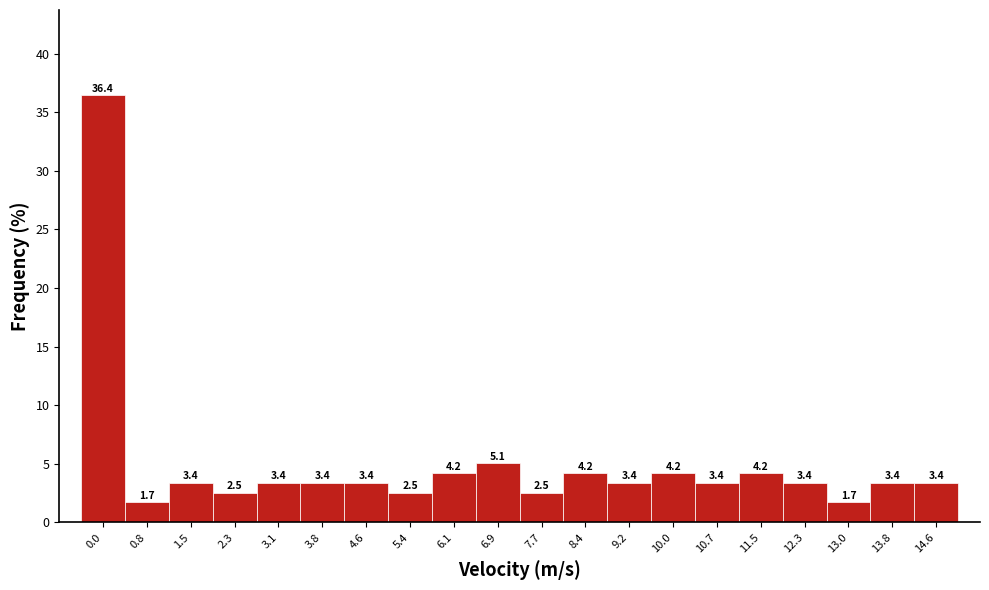

Reading left to right, transcribe all the data shown in this chart.

36.4	1.7	3.4	2.5	3.4	3.4	3.4	2.5	4.2	5.1	2.5	4.2	3.4	4.2	3.4	4.2	3.4	1.7	3.4	3.4